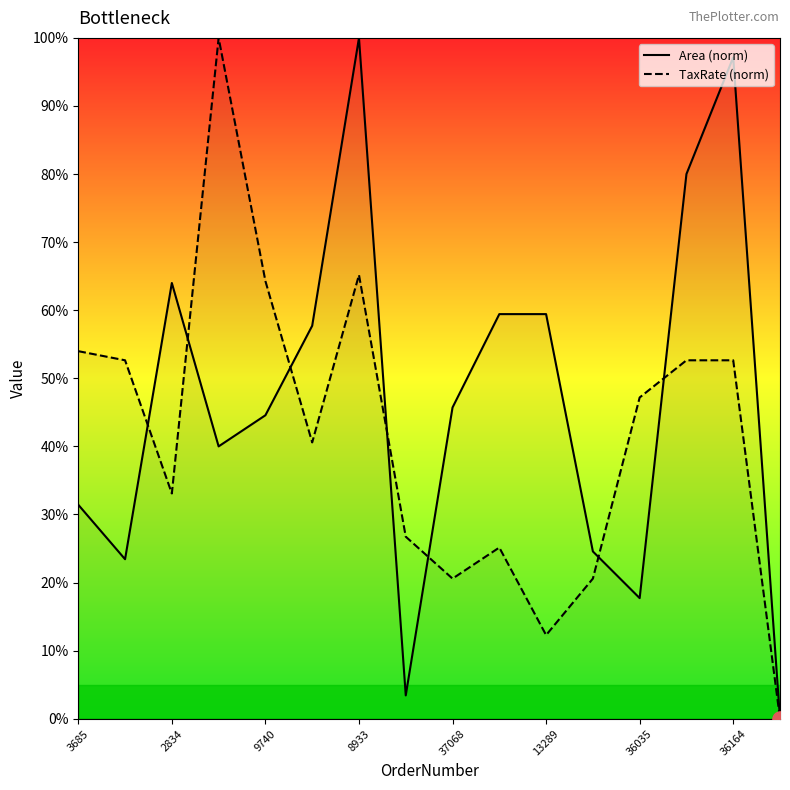

At how many categories does at least one series exceed 16?

15